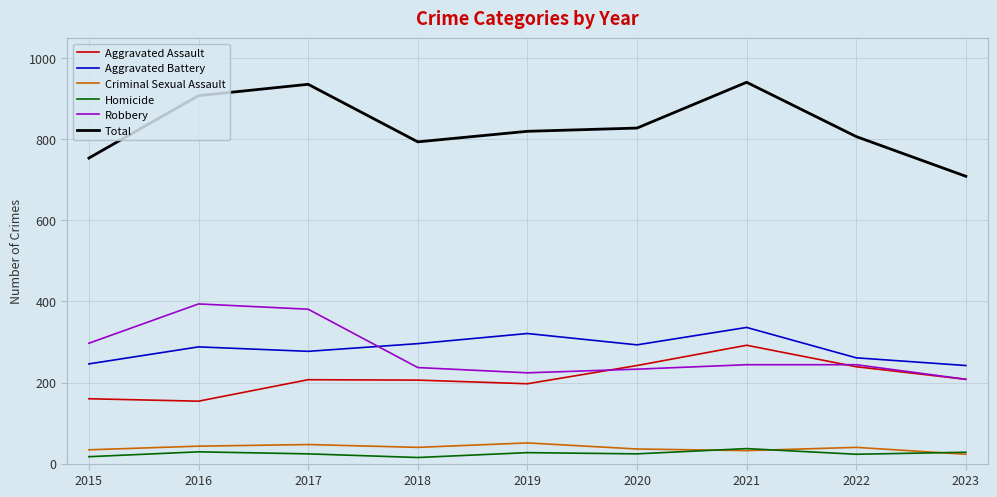

True or false: Robbery and Criminal Sexual Assault intersect in this chart.

False